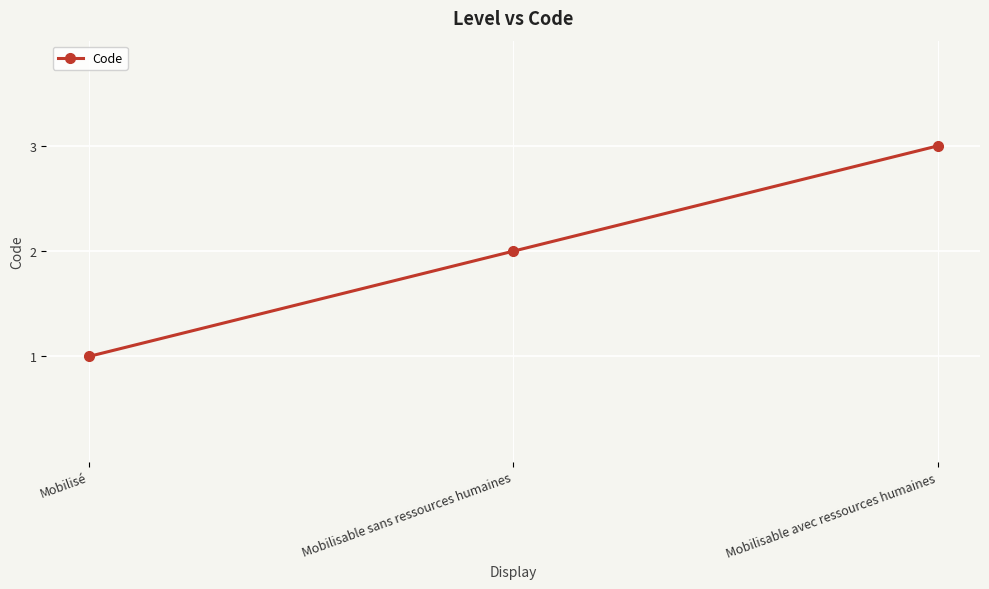

Is this an area chart (filled region under the line)?

No